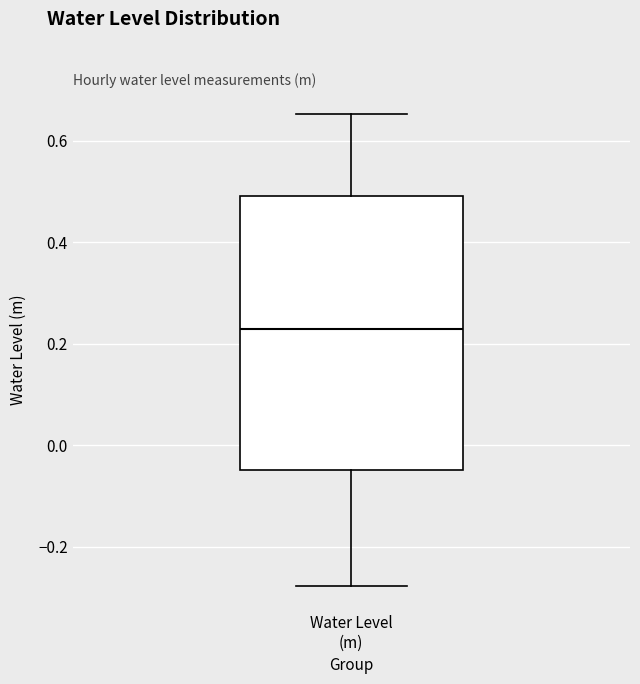

Where is the upper edge of the box for Water Level (m) on the y-axis? The values are not printed on the chart, so give them approximately, as read against the axis.

0.50